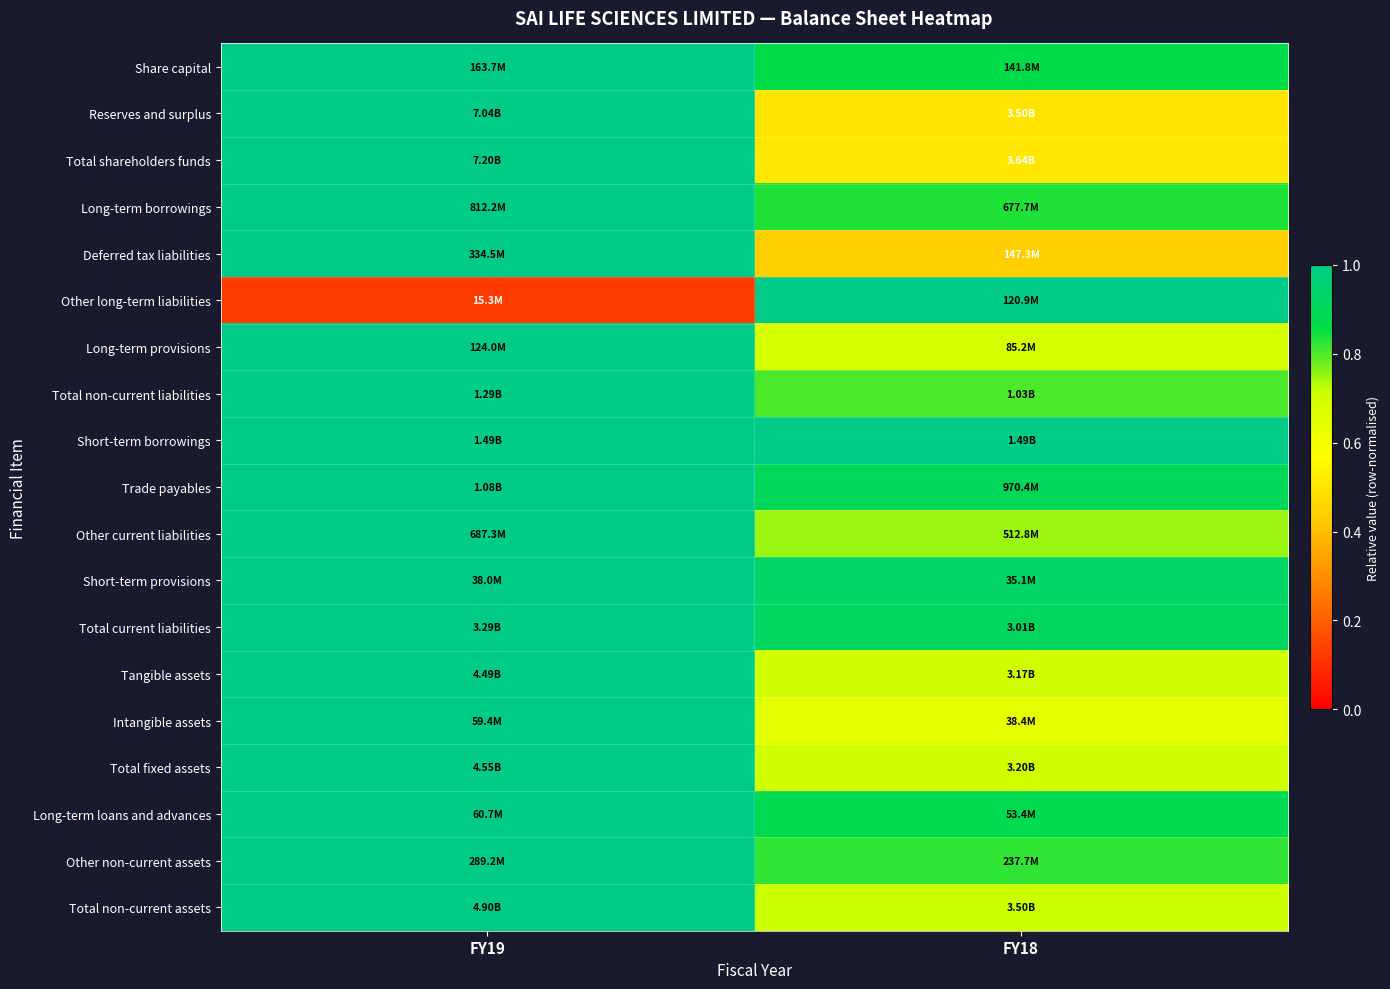

Reading left to right, transcribe all the data shown in this chart.

Share capital: FY19=1.0	FY18=0.9
Reserves and surplus: FY19=1.0	FY18=0.5
Total shareholders funds: FY19=1.0	FY18=0.5
Long-term borrowings: FY19=1.0	FY18=0.8
Deferred tax liabilities: FY19=1.0	FY18=0.4
Other long-term liabilities: FY19=0.1	FY18=1.0
Long-term provisions: FY19=1.0	FY18=0.7
Total non-current liabilities: FY19=1.0	FY18=0.8
Short-term borrowings: FY19=1.0	FY18=1.0
Trade payables: FY19=1.0	FY18=0.9
Other current liabilities: FY19=1.0	FY18=0.7
Short-term provisions: FY19=1.0	FY18=0.9
Total current liabilities: FY19=1.0	FY18=0.9
Tangible assets: FY19=1.0	FY18=0.7
Intangible assets: FY19=1.0	FY18=0.6
Total fixed assets: FY19=1.0	FY18=0.7
Long-term loans and advances: FY19=1.0	FY18=0.9
Other non-current assets: FY19=1.0	FY18=0.8
Total non-current assets: FY19=1.0	FY18=0.7